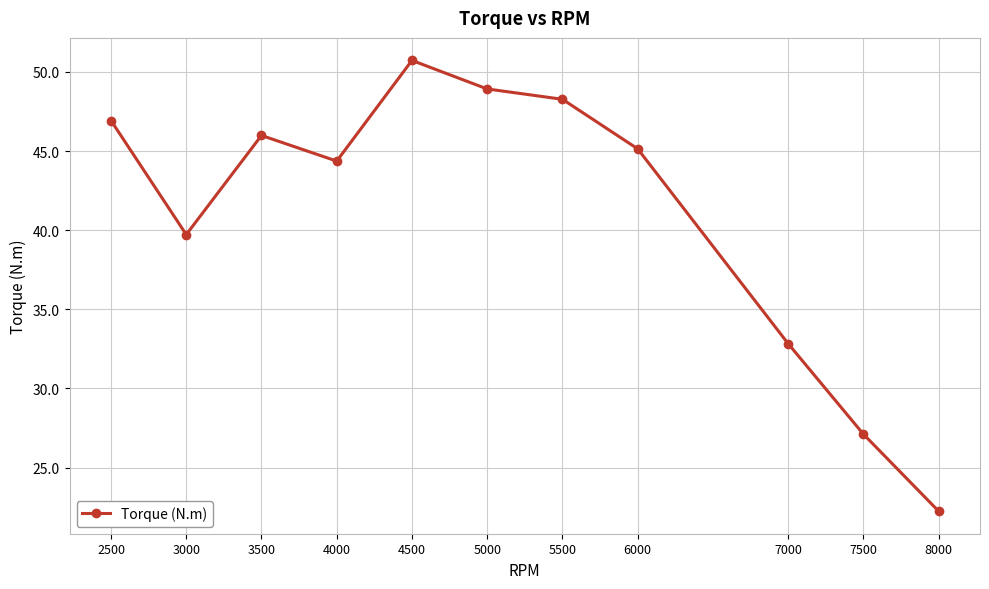

Where does the data first go above 45?

2500